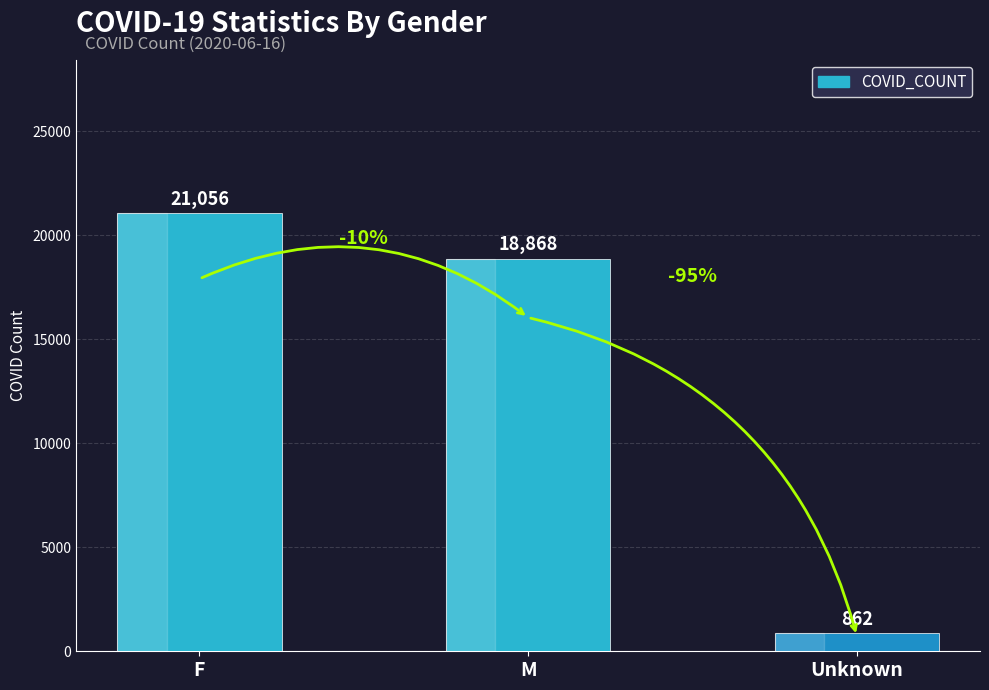

Reading left to right, transcribe all the data shown in this chart.

21056	18868	862